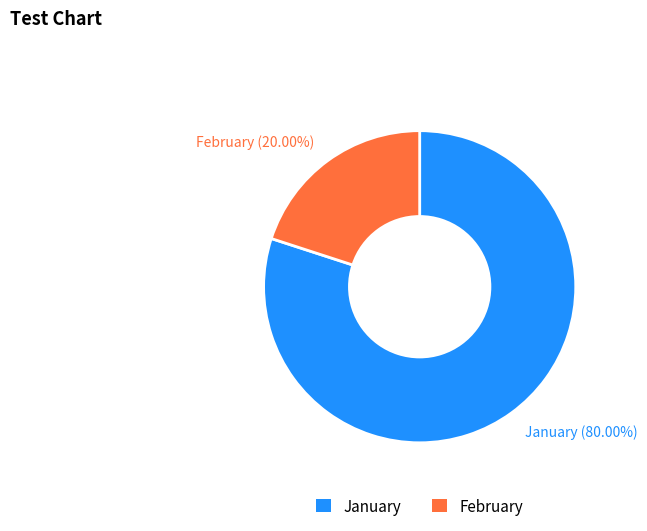

What percentage is NOT represented by January?

20.0%